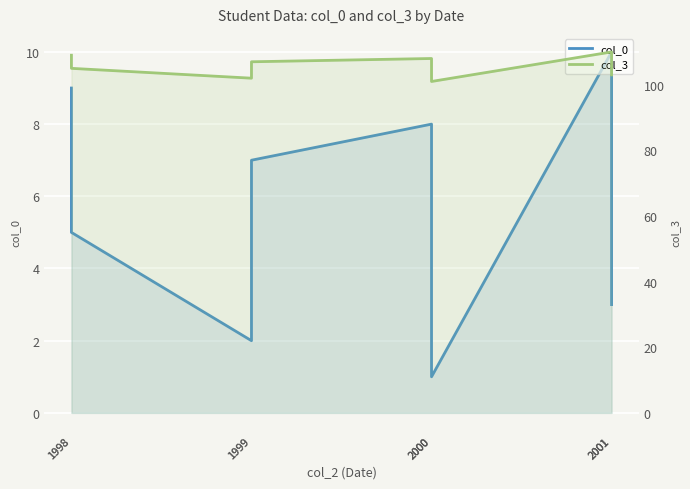

What is the difference between the maximum and minimum values in the col_3 series?

9